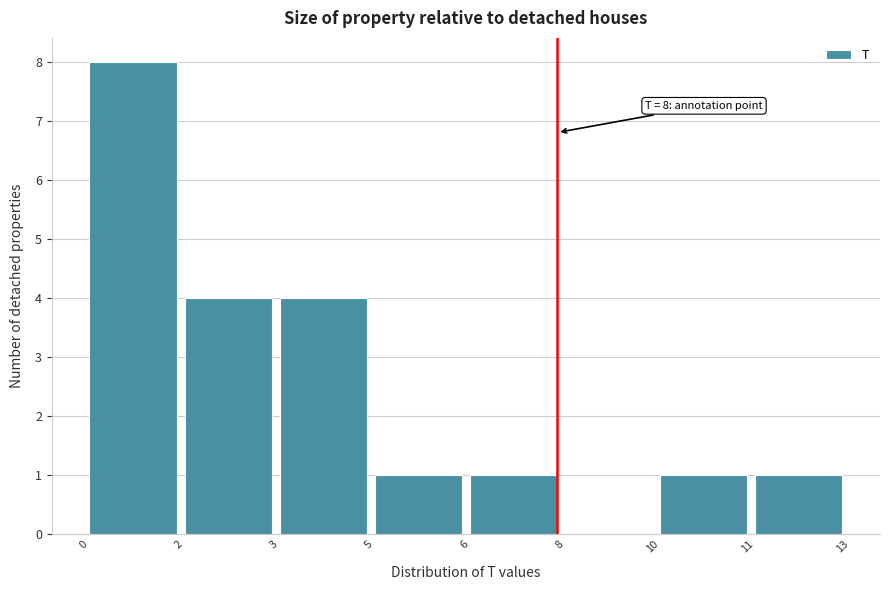

Reading left to right, list all the values displayed in this chart.

0=8	2=4	3=4	5=1	6=1	8=0	10=1	11=1